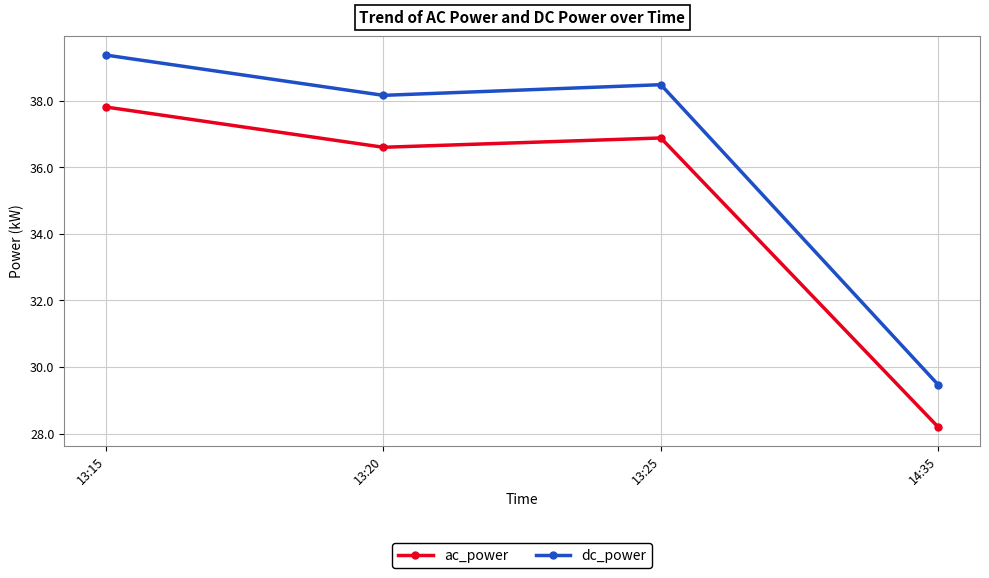

What is the spread (max minus min) of values at 14:35?

1.3